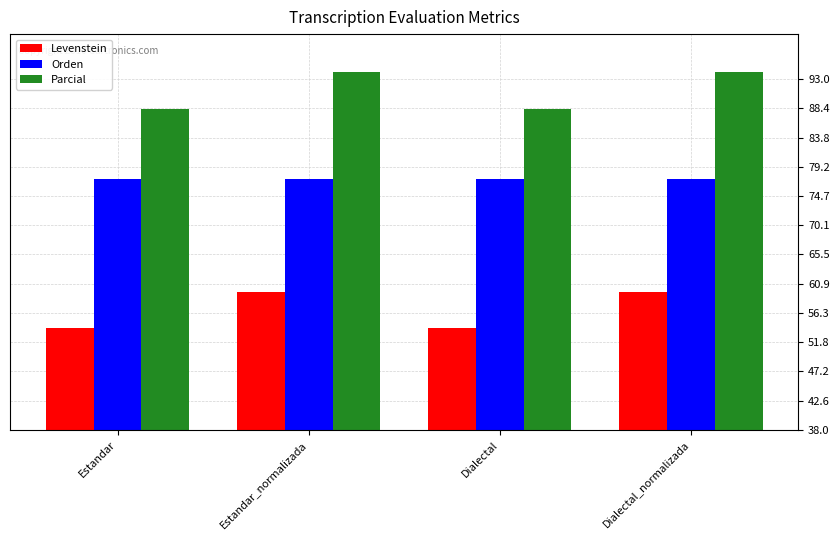

What is the lowest value of the Levenstein series?

54.0